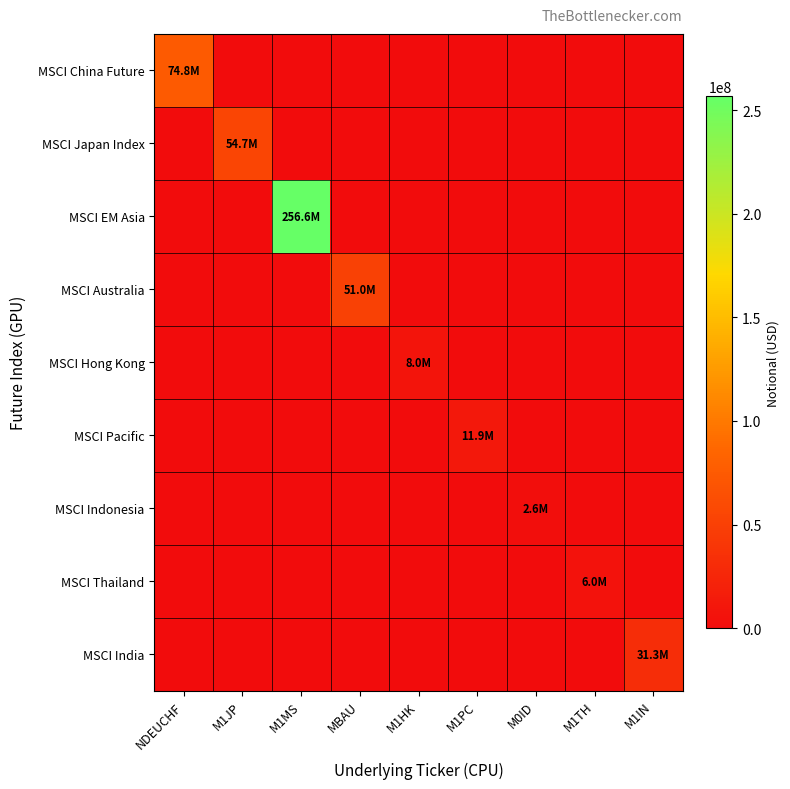

Reading right to left, transcribe all the data shown in this chart.

MSCI China Future: M1IN=0.0	M1TH=0.0	M0ID=0.0	M1PC=0.0	M1HK=0.0	MBAU=0.0	M1MS=0.0	M1JP=0.0	NDEUCHF=74760522.5
MSCI Japan Index: M1IN=0.0	M1TH=0.0	M0ID=0.0	M1PC=0.0	M1HK=0.0	MBAU=0.0	M1MS=0.0	M1JP=54736377.5	NDEUCHF=0.0
MSCI EM Asia: M1IN=0.0	M1TH=0.0	M0ID=0.0	M1PC=0.0	M1HK=0.0	MBAU=0.0	M1MS=256605915.0	M1JP=0.0	NDEUCHF=0.0
MSCI Australia: M1IN=0.0	M1TH=0.0	M0ID=0.0	M1PC=0.0	M1HK=0.0	MBAU=51035836.5	M1MS=0.0	M1JP=0.0	NDEUCHF=0.0
MSCI Hong Kong: M1IN=0.0	M1TH=0.0	M0ID=0.0	M1PC=0.0	M1HK=7962177.5	MBAU=0.0	M1MS=0.0	M1JP=0.0	NDEUCHF=0.0
MSCI Pacific: M1IN=0.0	M1TH=0.0	M0ID=0.0	M1PC=11913444.5	M1HK=0.0	MBAU=0.0	M1MS=0.0	M1JP=0.0	NDEUCHF=0.0
MSCI Indonesia: M1IN=0.0	M1TH=0.0	M0ID=2619445.0	M1PC=0.0	M1HK=0.0	MBAU=0.0	M1MS=0.0	M1JP=0.0	NDEUCHF=0.0
MSCI Thailand: M1IN=0.0	M1TH=5970755.0	M0ID=0.0	M1PC=0.0	M1HK=0.0	MBAU=0.0	M1MS=0.0	M1JP=0.0	NDEUCHF=0.0
MSCI India: M1IN=31345786.0	M1TH=0.0	M0ID=0.0	M1PC=0.0	M1HK=0.0	MBAU=0.0	M1MS=0.0	M1JP=0.0	NDEUCHF=0.0